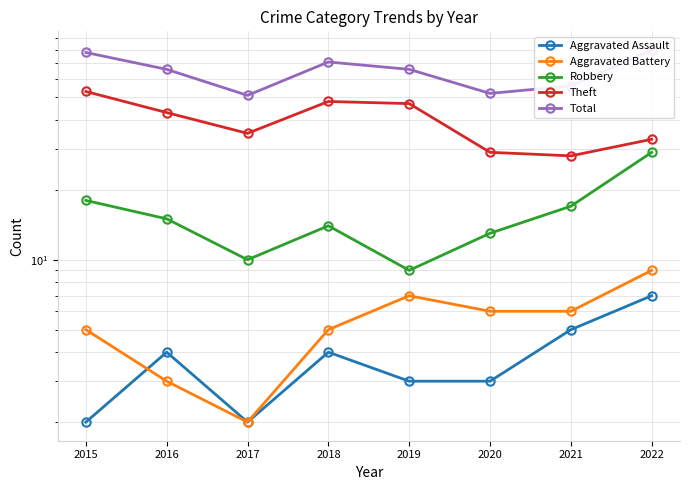

Rank the series at 2022 from highest to lowest value.

Total, Theft, Robbery, Aggravated Battery, Aggravated Assault